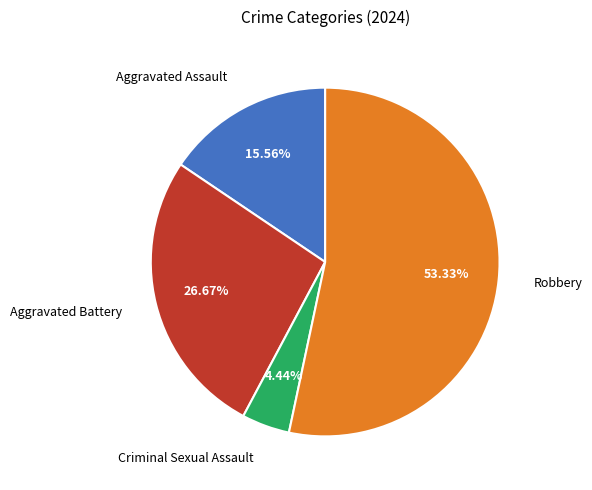

Is there a majority slice in this chart?

Yes